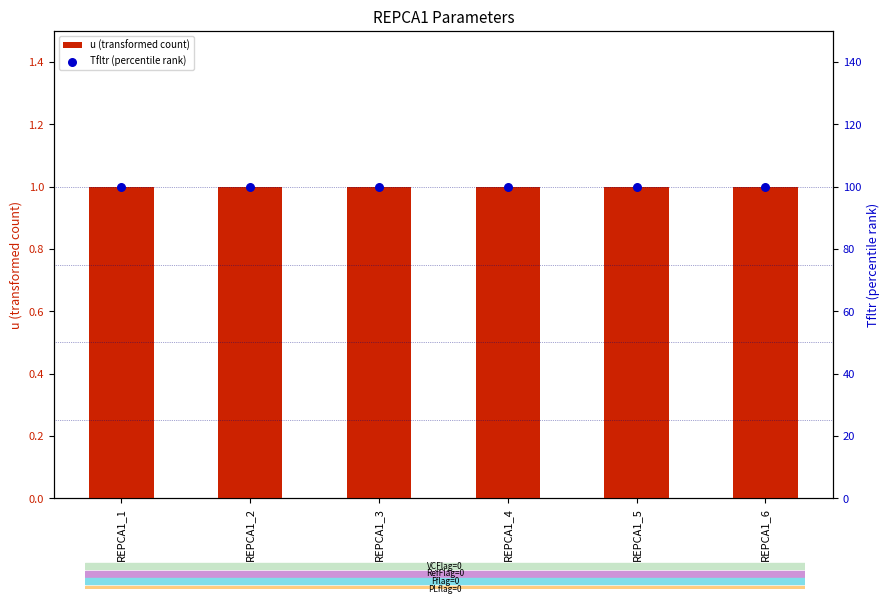

At how many categories does at least one series exceed 12?

6